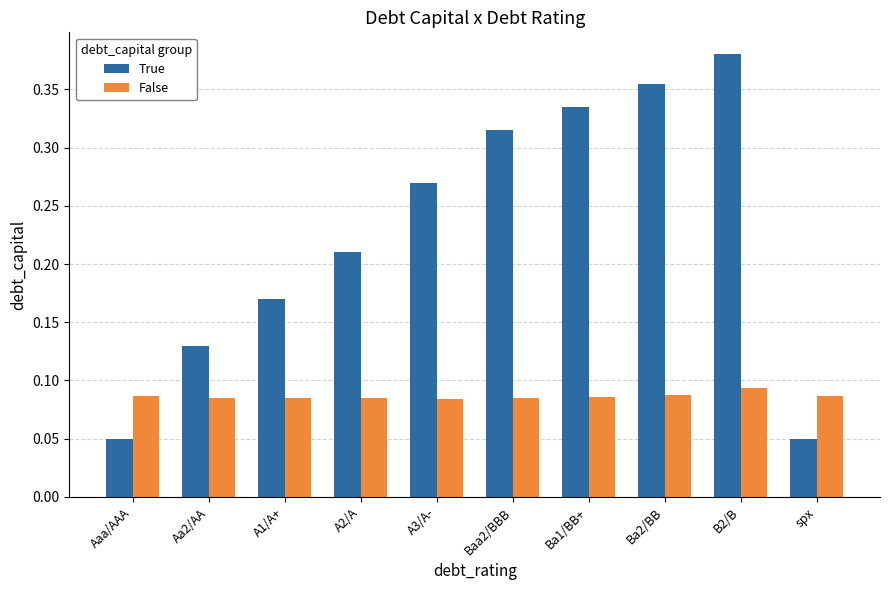

Count the False values in the range 0 to 1.

10